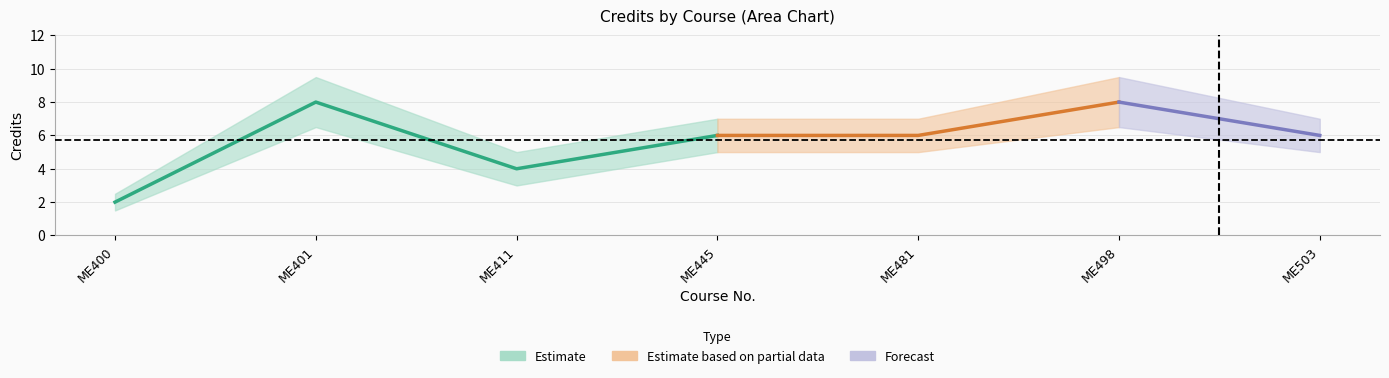

The chart shows a value of 4 at 3. True or false?

True